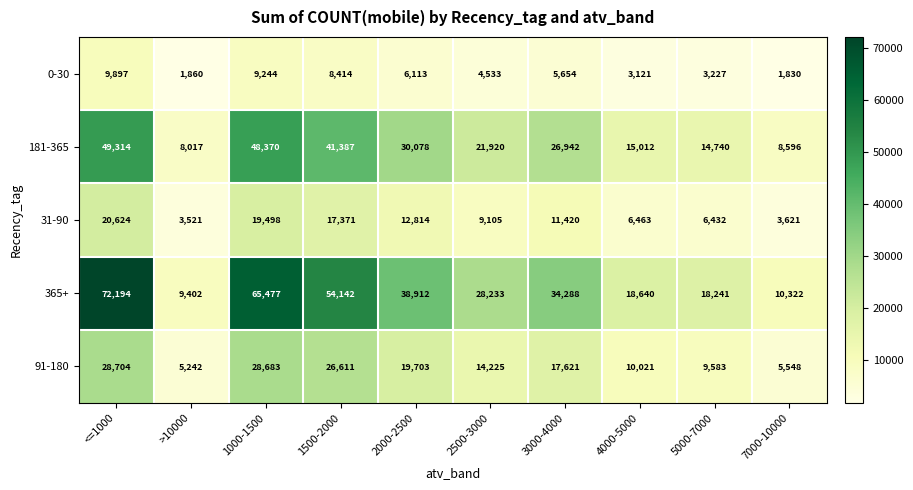

How many distinct data groups are displayed?

5